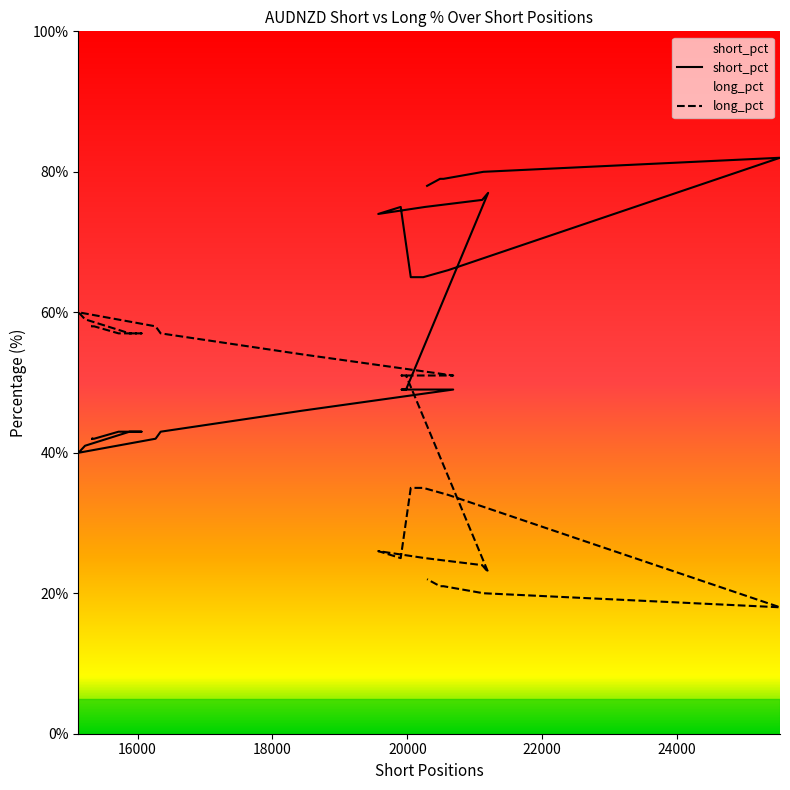

True or false: long_pct and short_pct intersect in this chart.

True